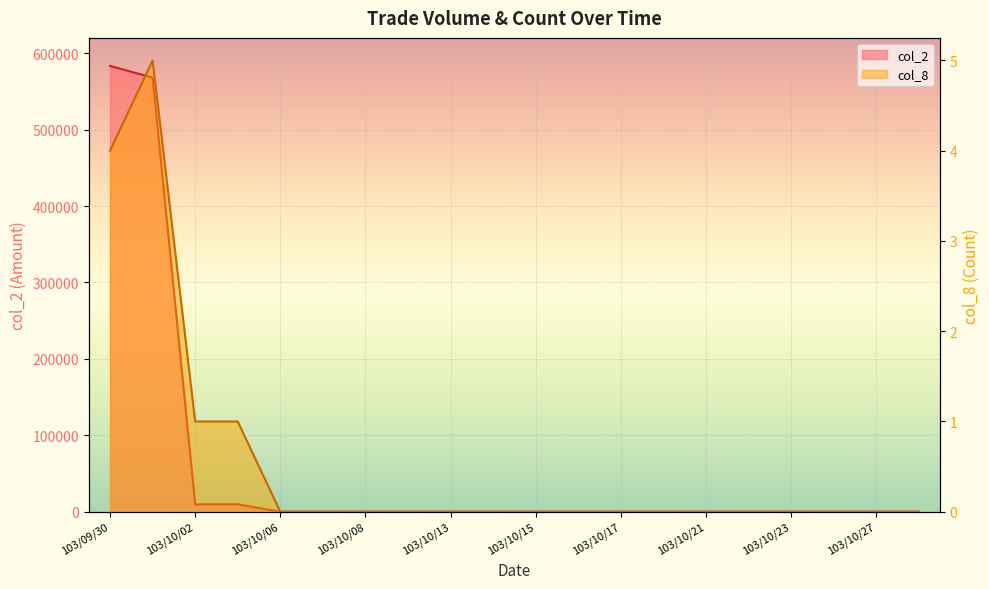

Where is the first local maximum for col_2?

103/10/03